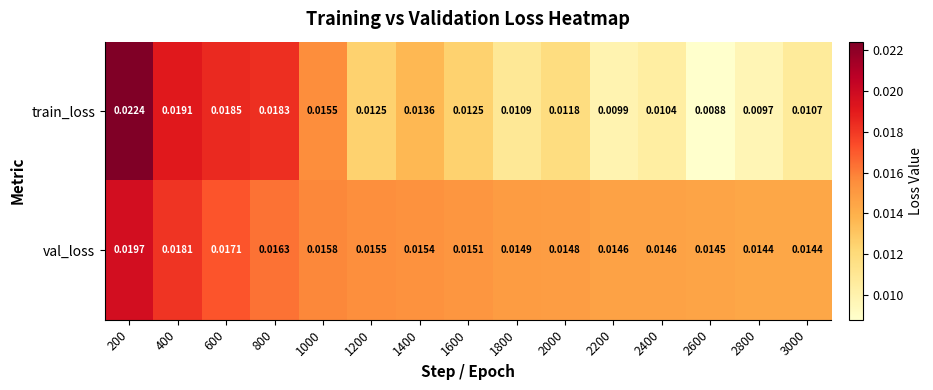

Count the number of categories in the chart.

15